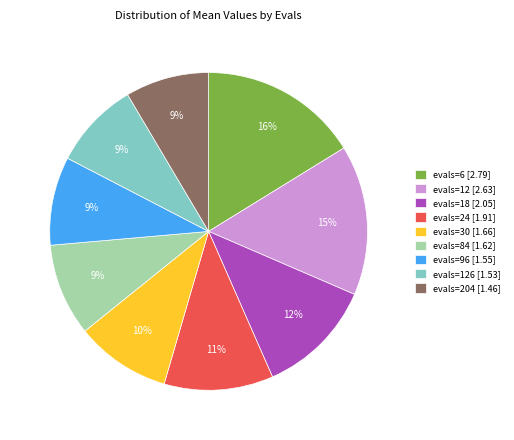

To the nearest percent, what percentage of the pie is evals=96 [1.55]?

9%